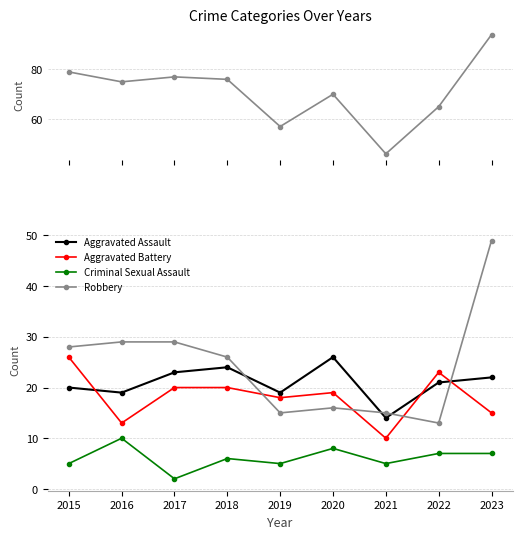

What is the difference between the maximum and second lowest values in the Total series?

37